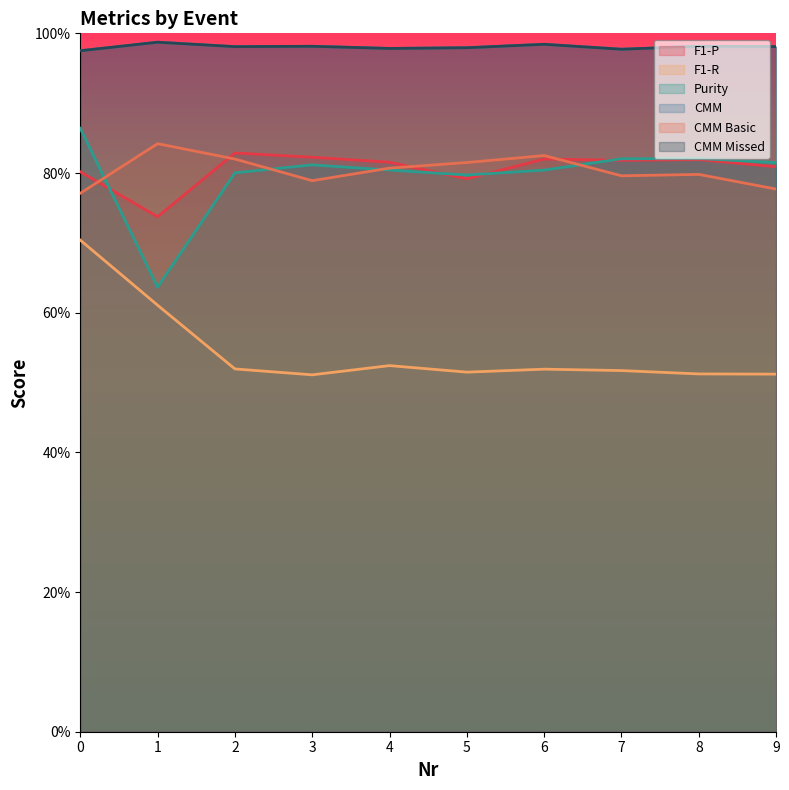

What is the difference between the maximum and minimum values in the F1-R series?

0.2